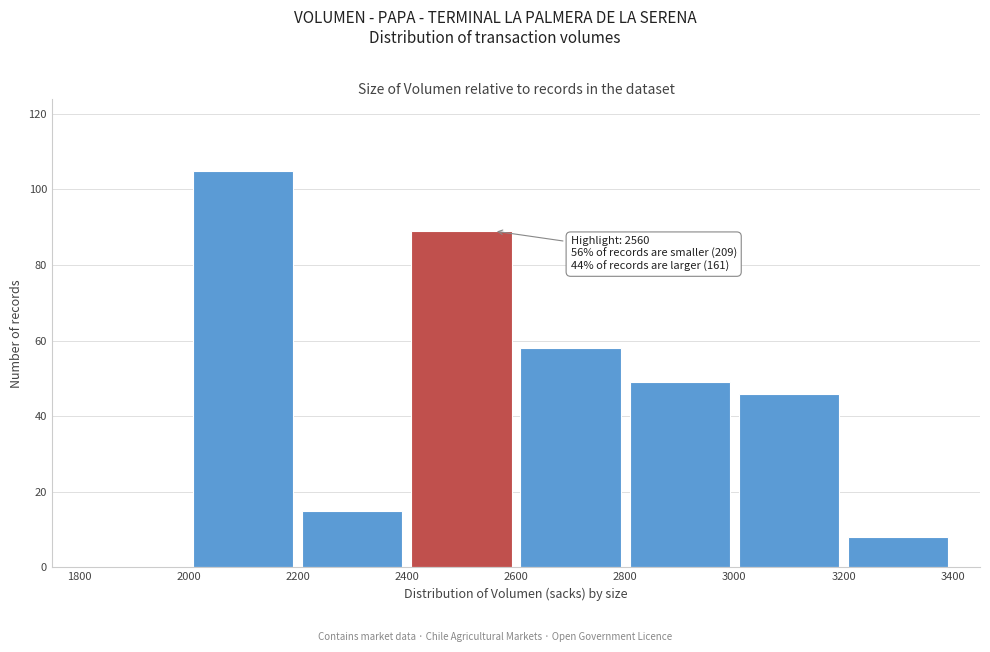

Over which range of the x-axis is the bar tallest?

2000 to 2200